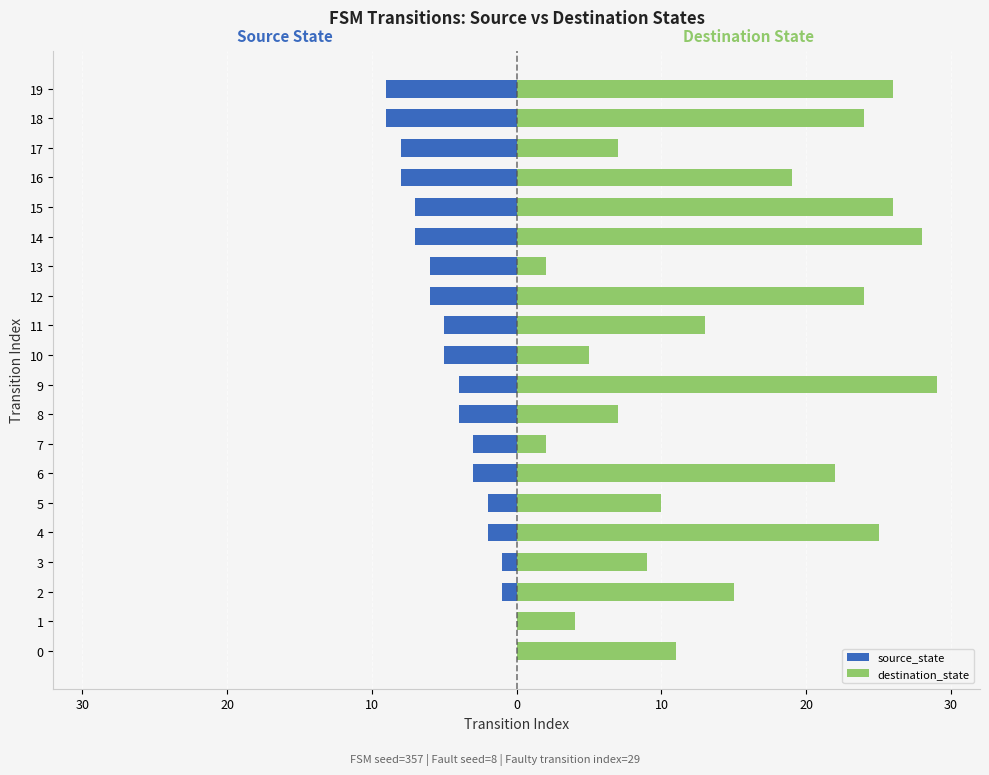

How many data points in destination_state are above 15?

9